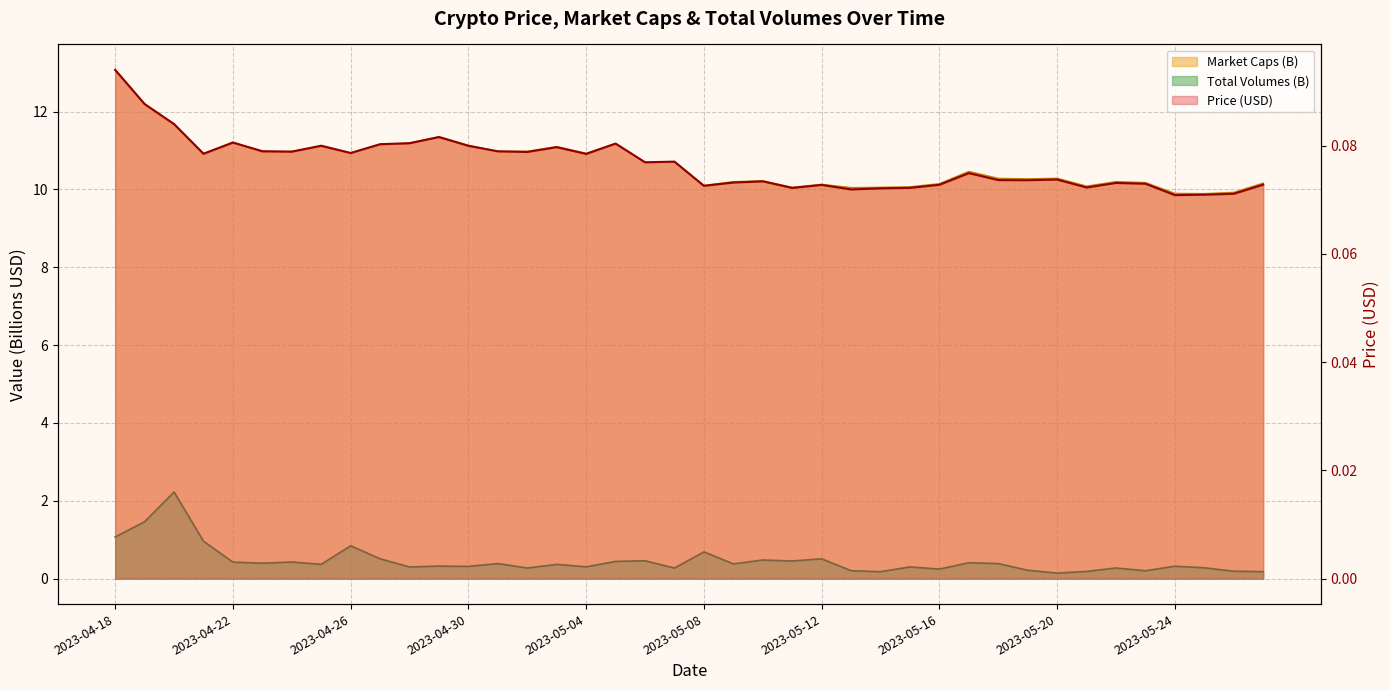

Reading left to right, what are all the values shown in this chart?

Price: 2023-04-18=0.1	2023-04-19=0.1	2023-04-20=0.1	2023-04-21=0.1	2023-04-22=0.1	2023-04-23=0.1	2023-04-24=0.1	2023-04-25=0.1	2023-04-26=0.1	2023-04-27=0.1	2023-04-28=0.1	2023-04-29=0.1	2023-04-30=0.1	2023-05-01=0.1	2023-05-02=0.1	2023-05-03=0.1	2023-05-04=0.1	2023-05-05=0.1	2023-05-06=0.1	2023-05-07=0.1	2023-05-08=0.1	2023-05-09=0.1	2023-05-10=0.1	2023-05-11=0.1	2023-05-12=0.1	2023-05-13=0.1	2023-05-14=0.1	2023-05-15=0.1	2023-05-16=0.1	2023-05-17=0.1	2023-05-18=0.1	2023-05-19=0.1	2023-05-20=0.1	2023-05-21=0.1	2023-05-22=0.1	2023-05-23=0.1	2023-05-24=0.1	2023-05-25=0.1	2023-05-26=0.1	2023-05-27=0.1
Market Caps: 2023-04-18=13.1	2023-04-19=12.2	2023-04-20=11.7	2023-04-21=10.9	2023-04-22=11.2	2023-04-23=11.0	2023-04-24=11.0	2023-04-25=11.1	2023-04-26=10.9	2023-04-27=11.1	2023-04-28=11.2	2023-04-29=11.3	2023-04-30=11.1	2023-05-01=11.0	2023-05-02=11.0	2023-05-03=11.1	2023-05-04=10.9	2023-05-05=11.2	2023-05-06=10.7	2023-05-07=10.7	2023-05-08=10.1	2023-05-09=10.2	2023-05-10=10.2	2023-05-11=10.0	2023-05-12=10.1	2023-05-13=10.0	2023-05-14=10.1	2023-05-15=10.1	2023-05-16=10.1	2023-05-17=10.5	2023-05-18=10.3	2023-05-19=10.3	2023-05-20=10.3	2023-05-21=10.1	2023-05-22=10.2	2023-05-23=10.2	2023-05-24=9.9	2023-05-25=9.9	2023-05-26=9.9	2023-05-27=10.2
Total Volumes: 2023-04-18=1.1	2023-04-19=1.5	2023-04-20=2.2	2023-04-21=1.0	2023-04-22=0.4	2023-04-23=0.4	2023-04-24=0.4	2023-04-25=0.4	2023-04-26=0.8	2023-04-27=0.5	2023-04-28=0.3	2023-04-29=0.3	2023-04-30=0.3	2023-05-01=0.4	2023-05-02=0.3	2023-05-03=0.4	2023-05-04=0.3	2023-05-05=0.4	2023-05-06=0.5	2023-05-07=0.3	2023-05-08=0.7	2023-05-09=0.4	2023-05-10=0.5	2023-05-11=0.5	2023-05-12=0.5	2023-05-13=0.2	2023-05-14=0.2	2023-05-15=0.3	2023-05-16=0.2	2023-05-17=0.4	2023-05-18=0.4	2023-05-19=0.2	2023-05-20=0.1	2023-05-21=0.2	2023-05-22=0.3	2023-05-23=0.2	2023-05-24=0.3	2023-05-25=0.3	2023-05-26=0.2	2023-05-27=0.2